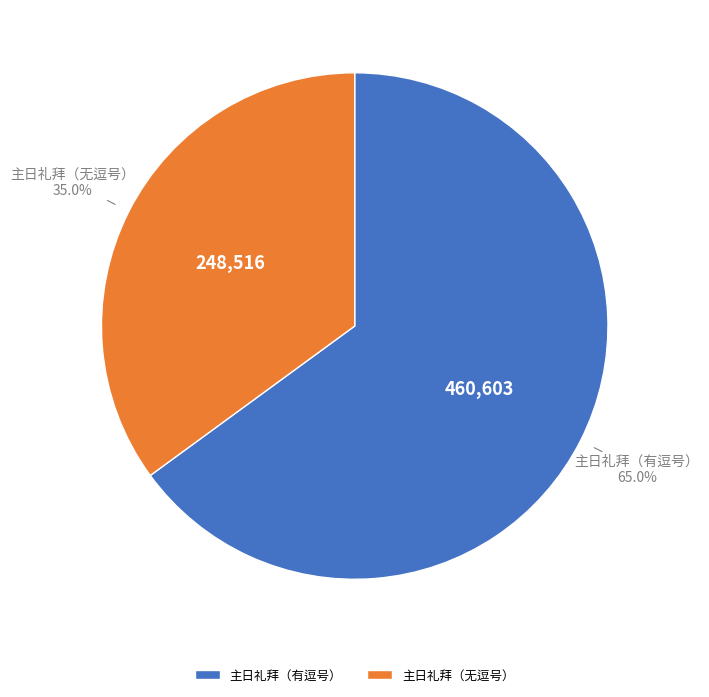

Which has a higher value, 主日礼拜（有逗号） or 主日礼拜（无逗号）?

主日礼拜（有逗号）